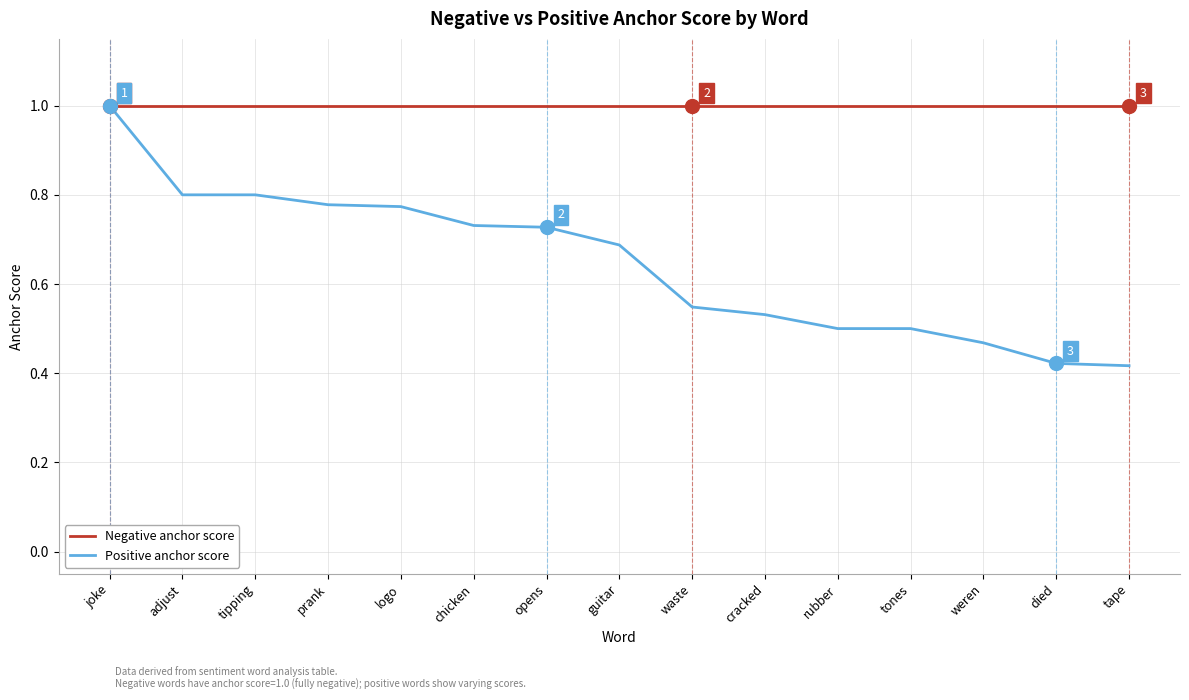

What is the greatest value displayed?

1.0